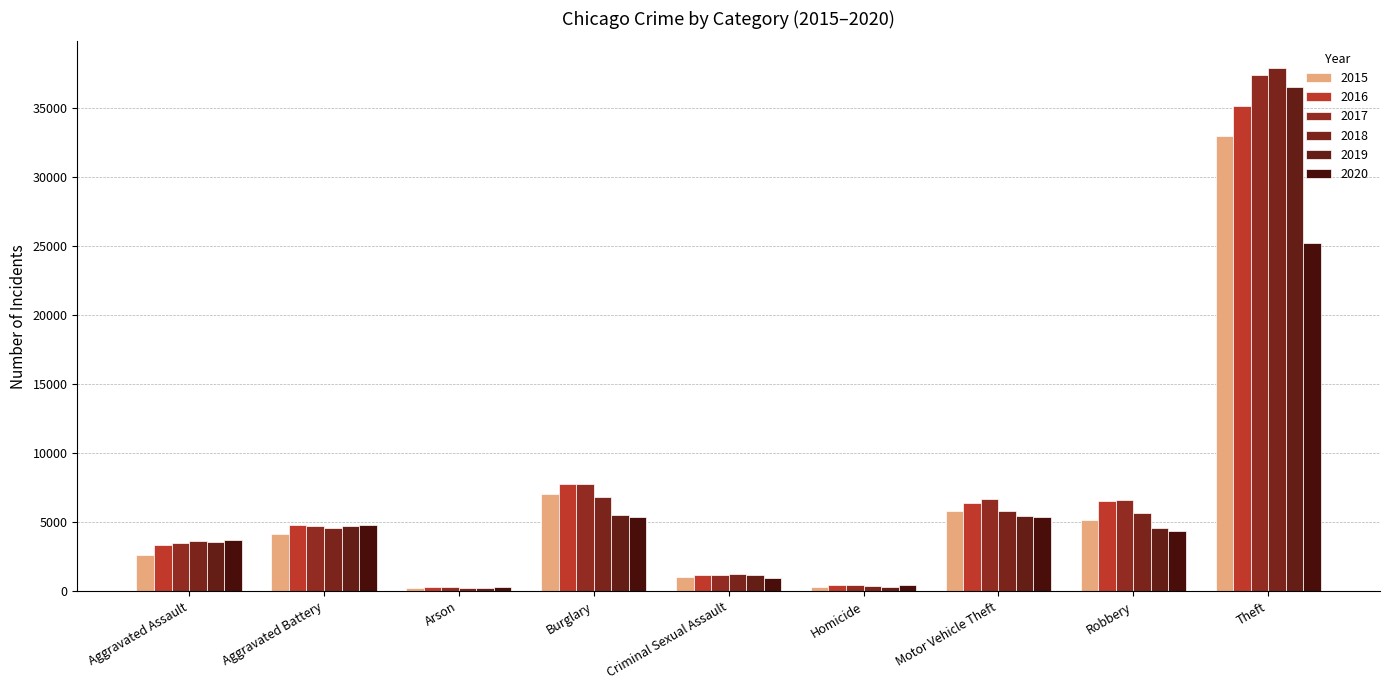

Does the chart contain any negative values?

No